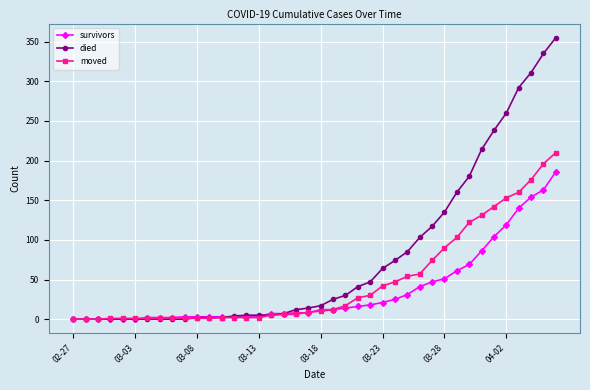

Which series has the largest range (max minus min)?

died